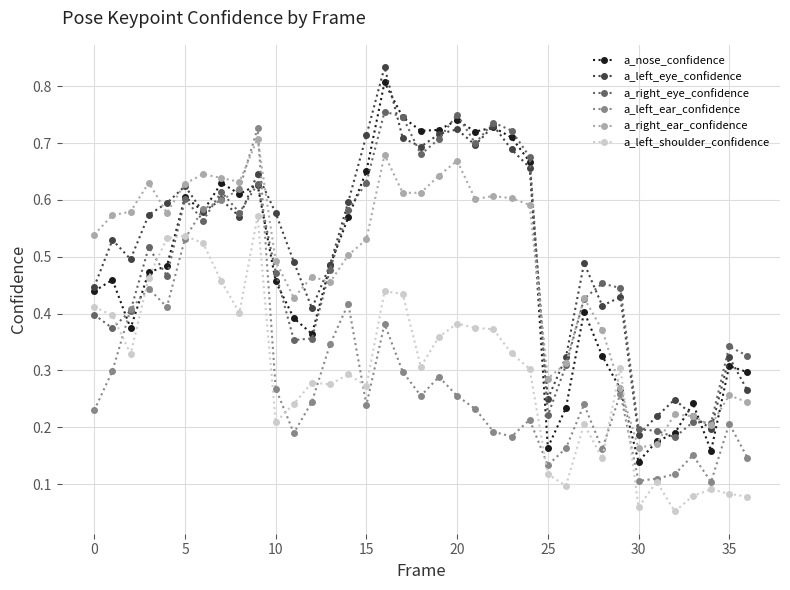

What are all the series names shown in the legend?

a_nose_confidence, a_left_eye_confidence, a_right_eye_confidence, a_left_ear_confidence, a_right_ear_confidence, a_left_shoulder_confidence